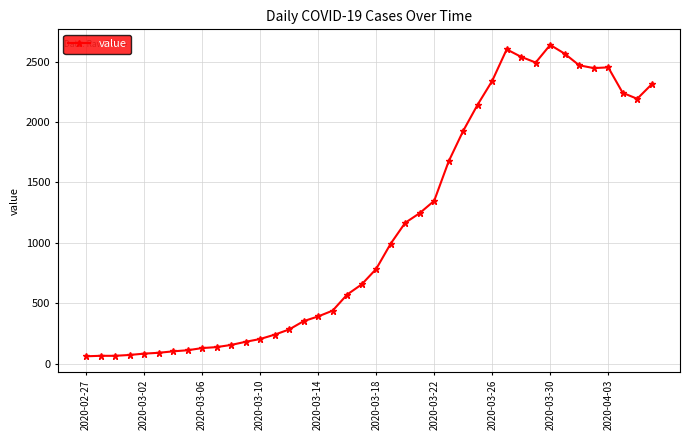

What is the sum of all values?

44971